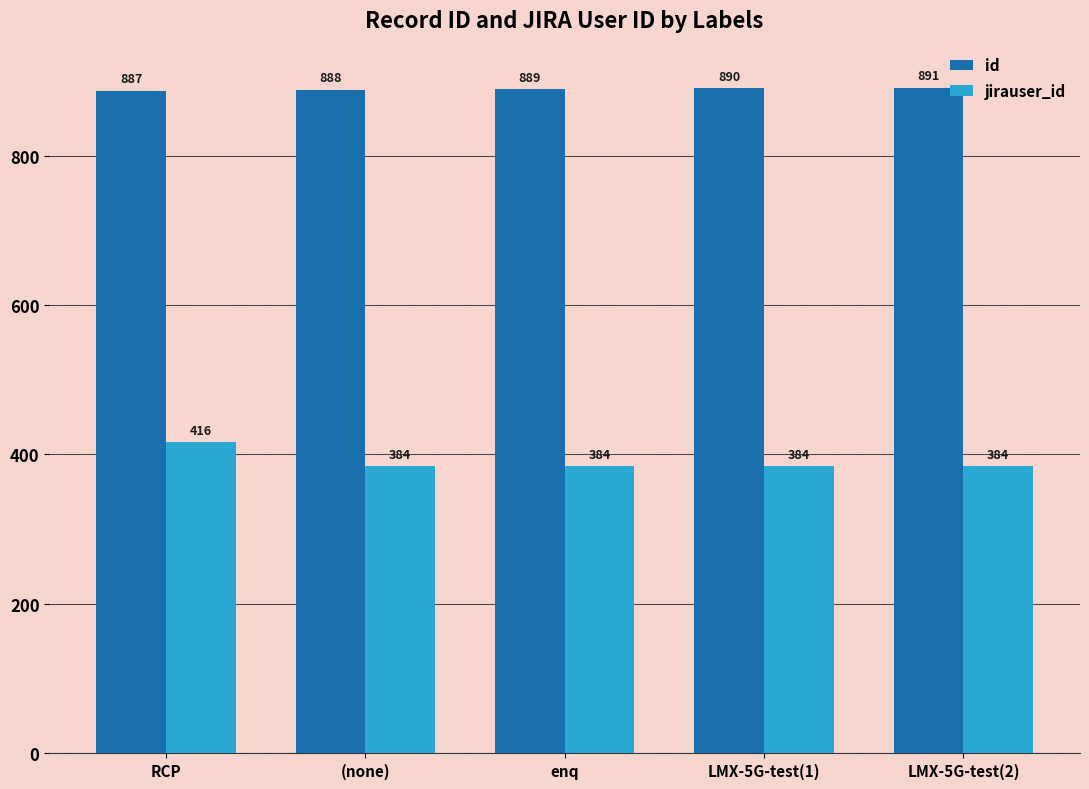

At RCP, list the series in order from smallest to largest.

jirauser_id, id